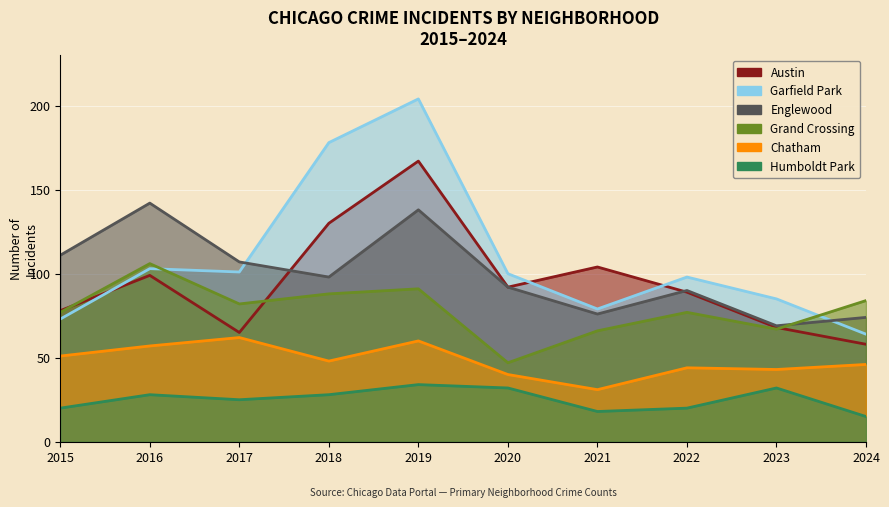

What is the sum of all Austin values?

950